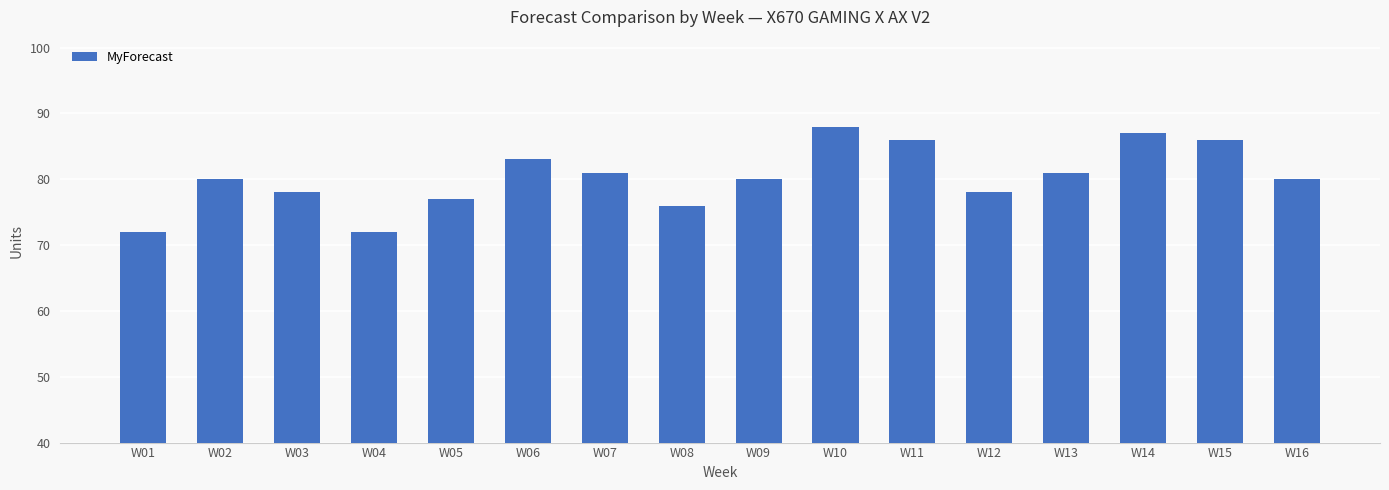

Is it true that the value at W05 is 115?

False